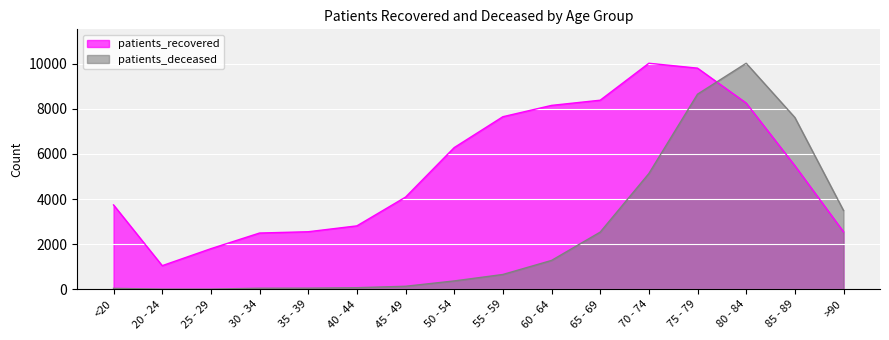

Between which two adjacent categories do patients_recovered and patients_deceased first intersect?

75 - 79 and 80 - 84